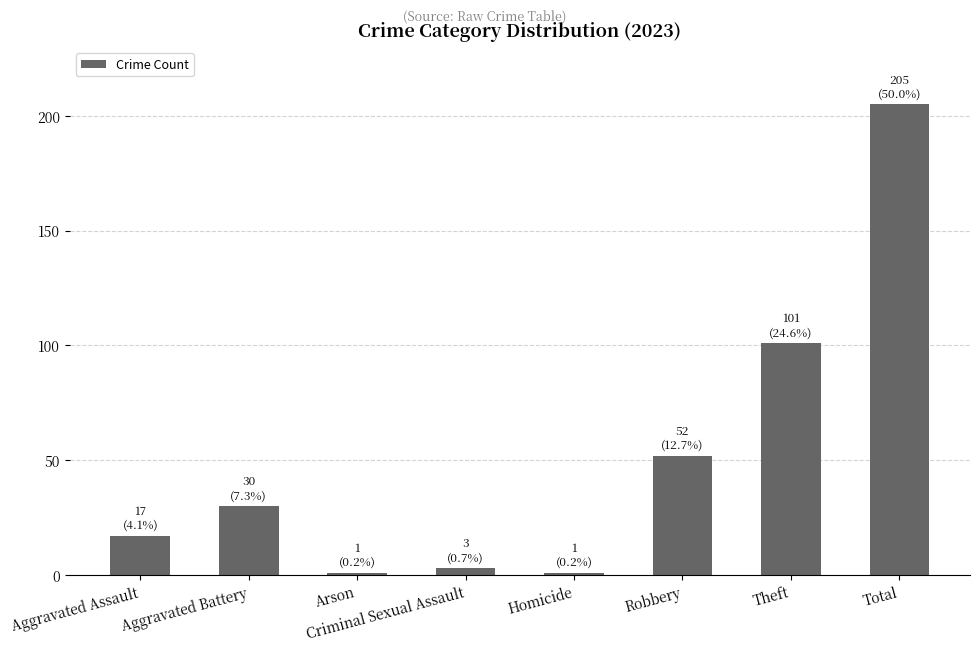

Reading left to right, transcribe all the data shown in this chart.

17	30	1	3	1	52	101	205